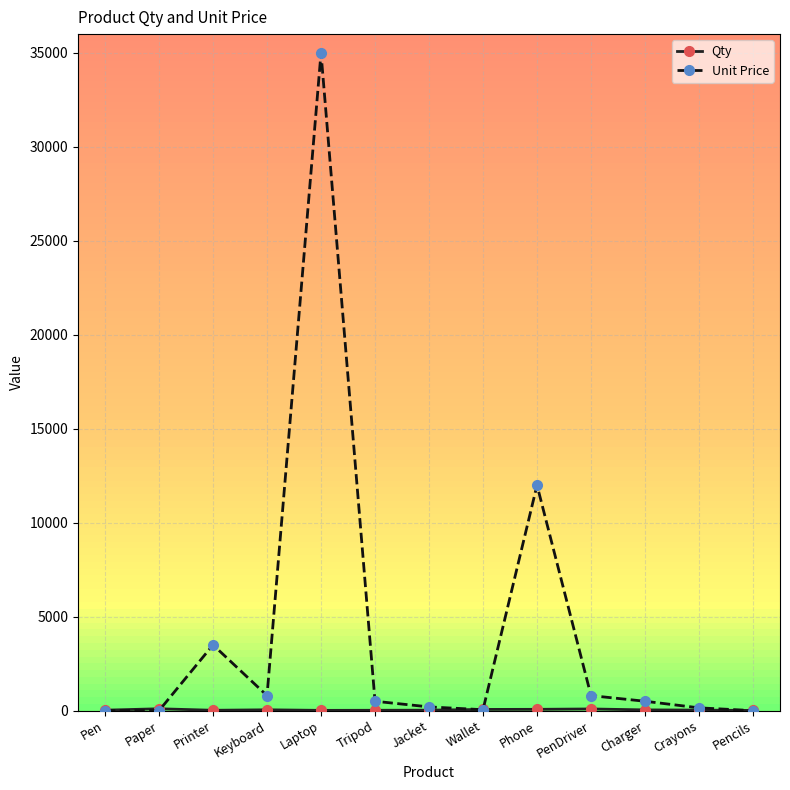

Where is Unit Price nearest to the value 17500?

Phone